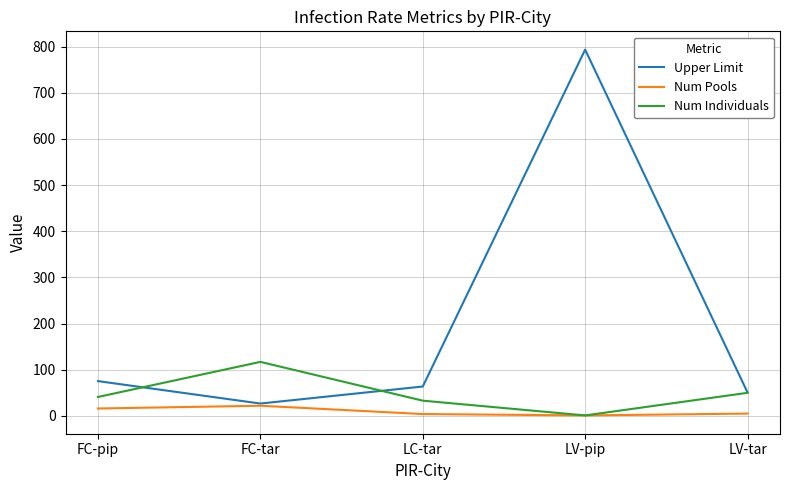

True or false: Upper Limit has a value of 793.5 at LV-pip.

True